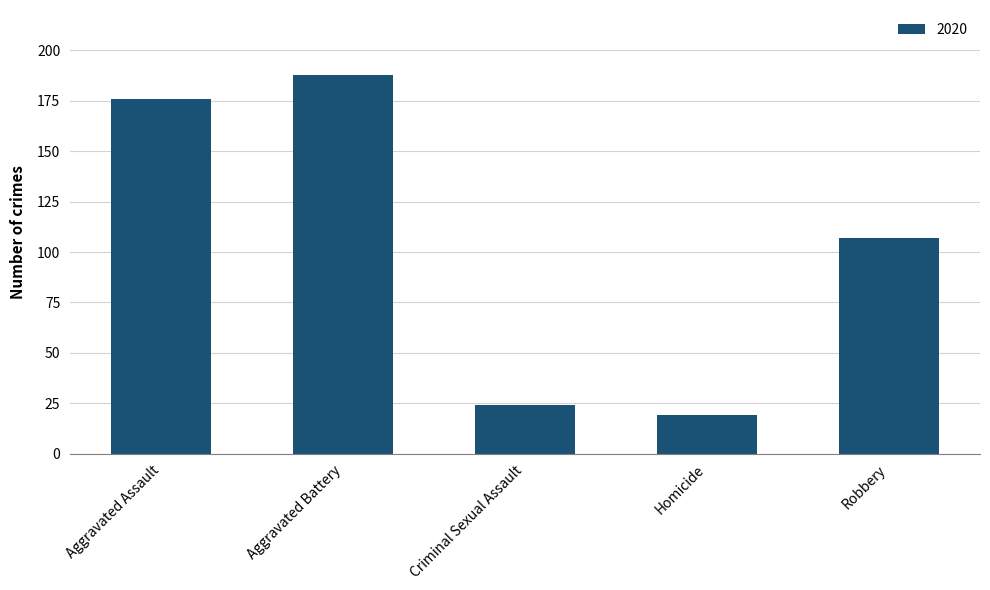

What is the sum of the values at Aggravated Assault and Criminal Sexual Assault?

200